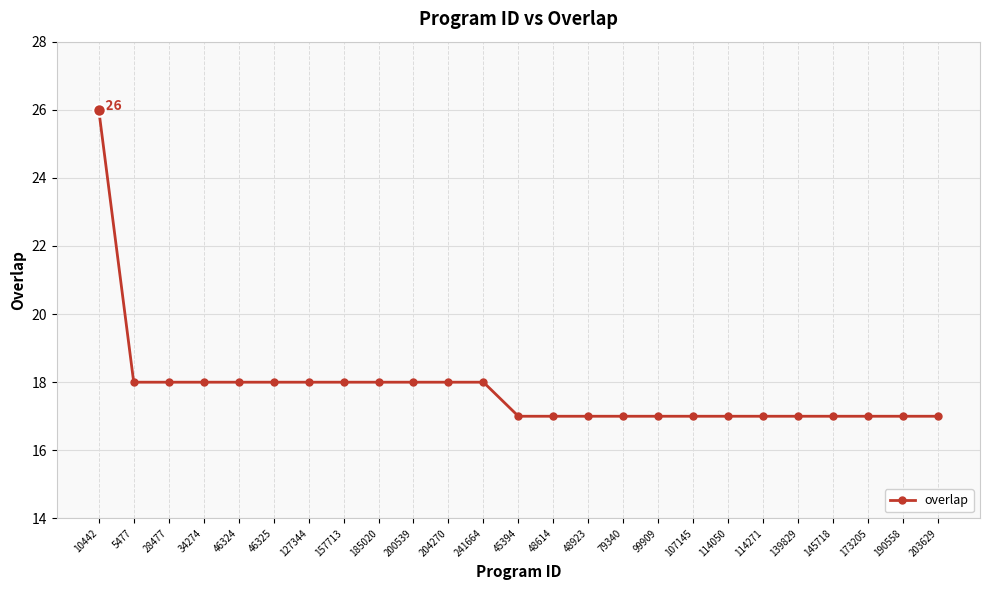

What is the approximate value at 139829?

17